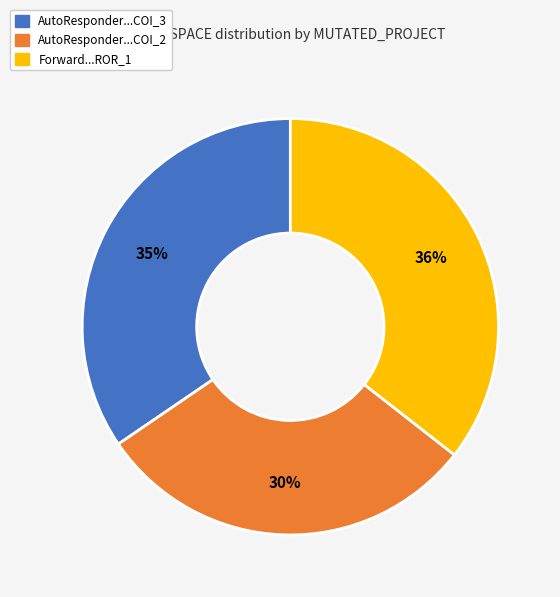

Does any single category account for the majority?

No